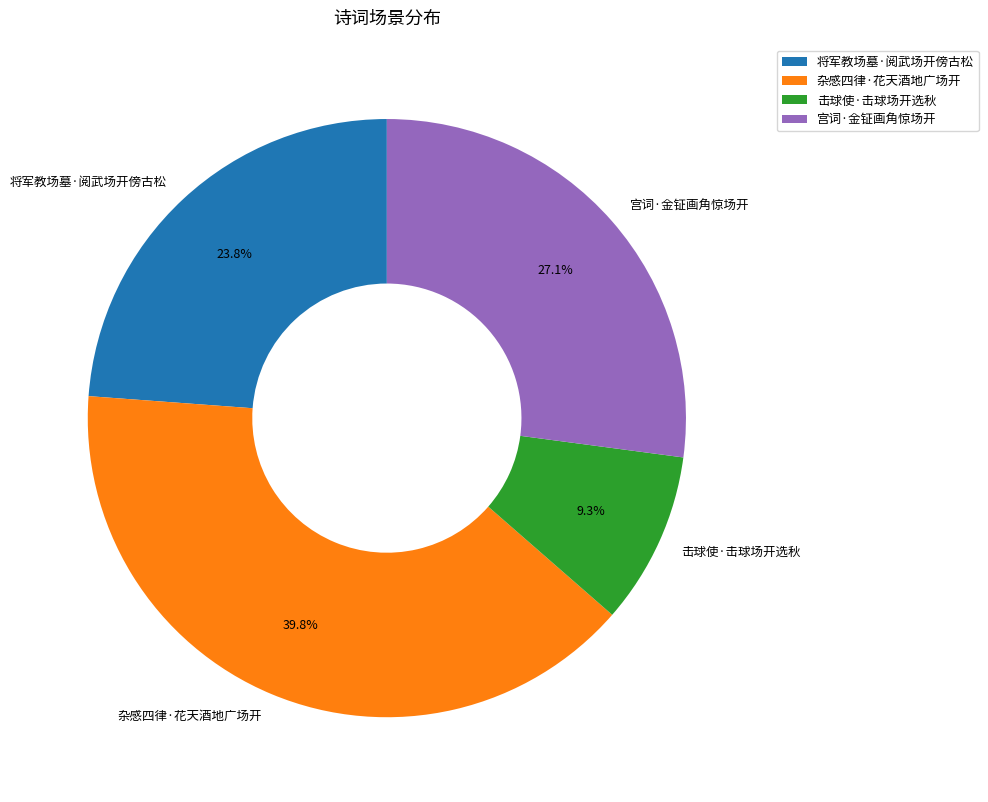

How many slices are in this pie chart?

4